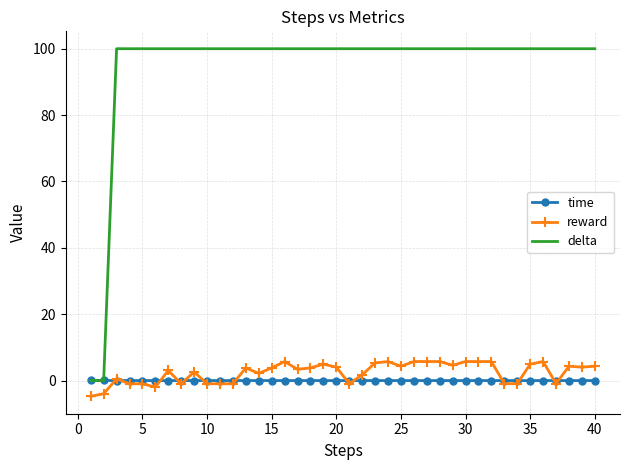

Which series has the largest total across all categories?

delta